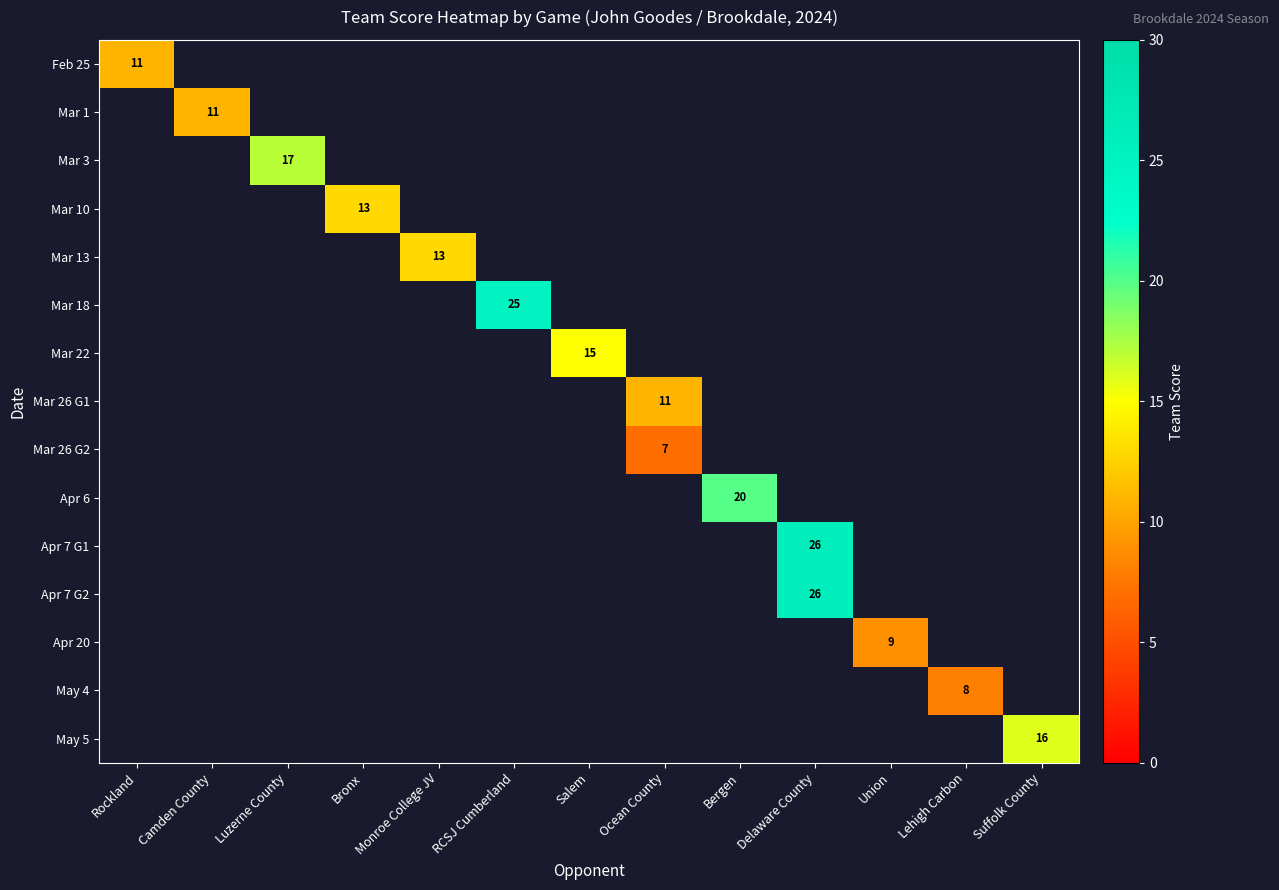

Is it true that Mar 3 equals 17 at Luzerne County?

True